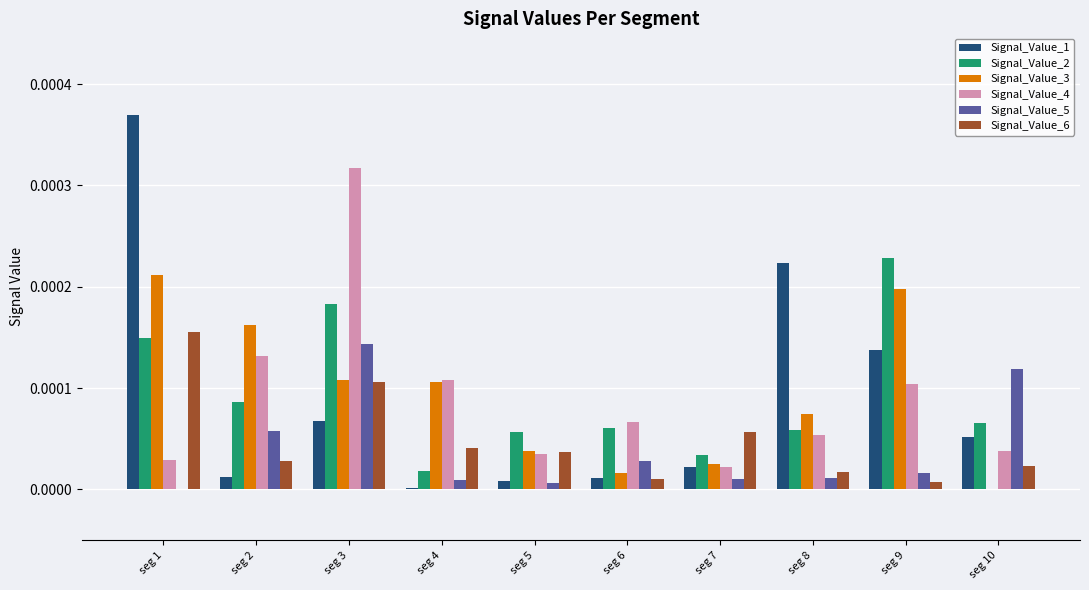

True or false: Signal_Value_2 has a value of 0.0 at seg 9.

True